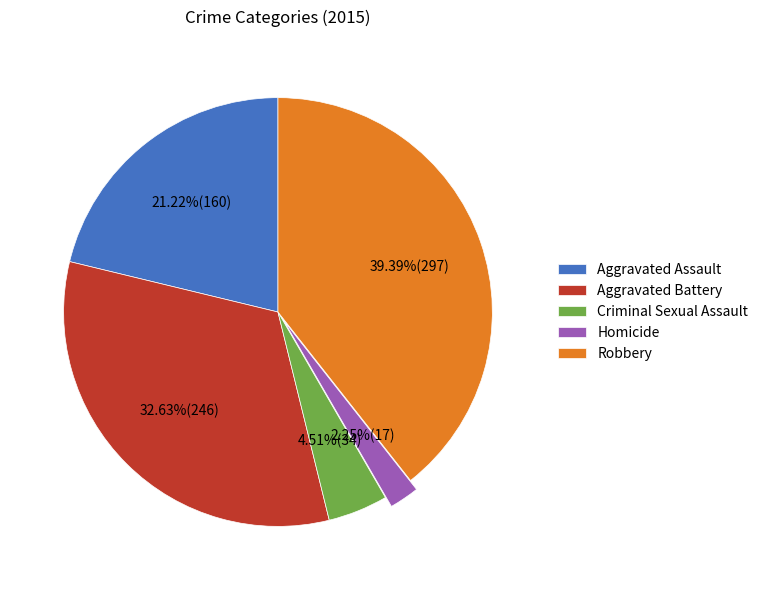

Approximately how many times larger is the value at Robbery compared to Criminal Sexual Assault?

8.7